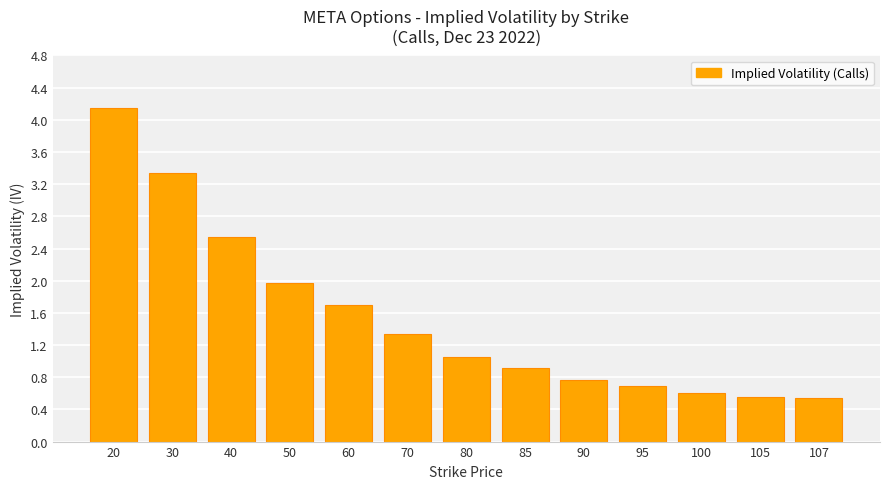

What is the value of the 11th bar from the left?

0.6